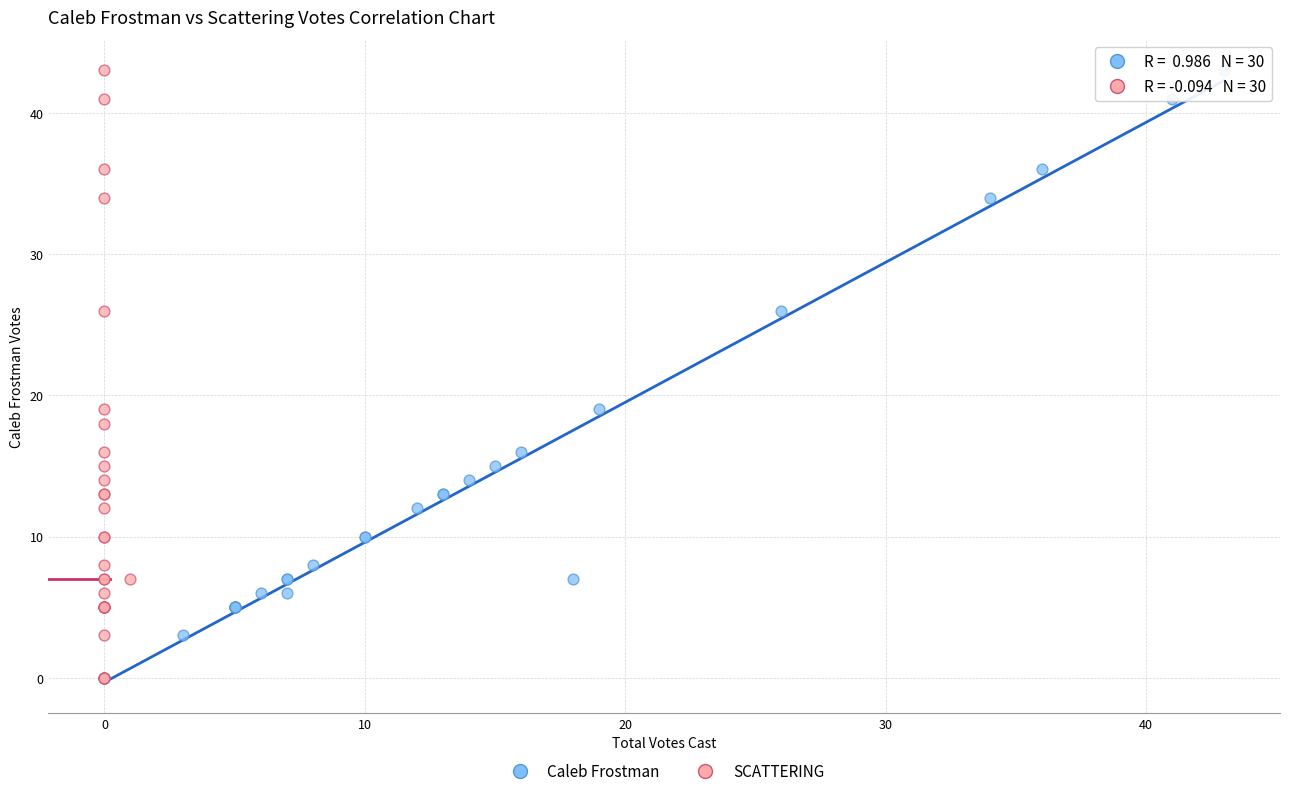

What are all the series names shown in the legend?

Caleb Frostman, SCATTERING